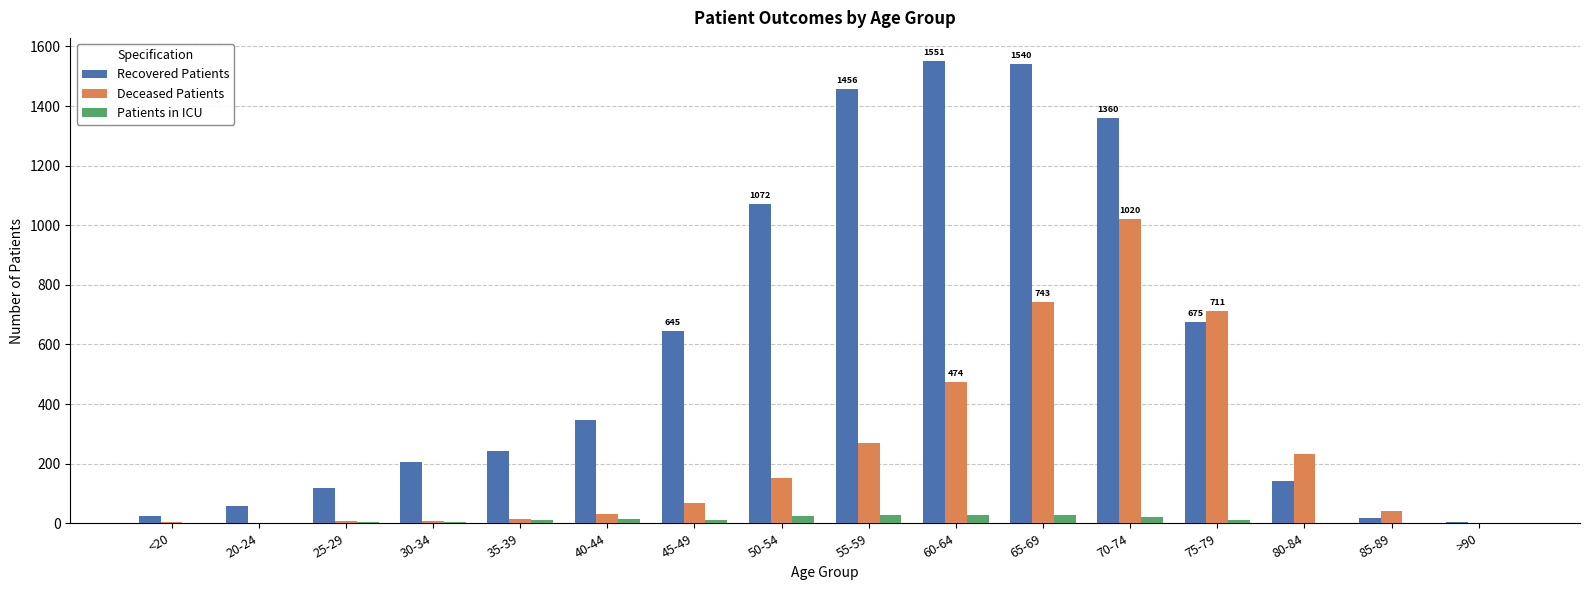

The value of Recovered Patients at 40-44 is 587. True or false?

False